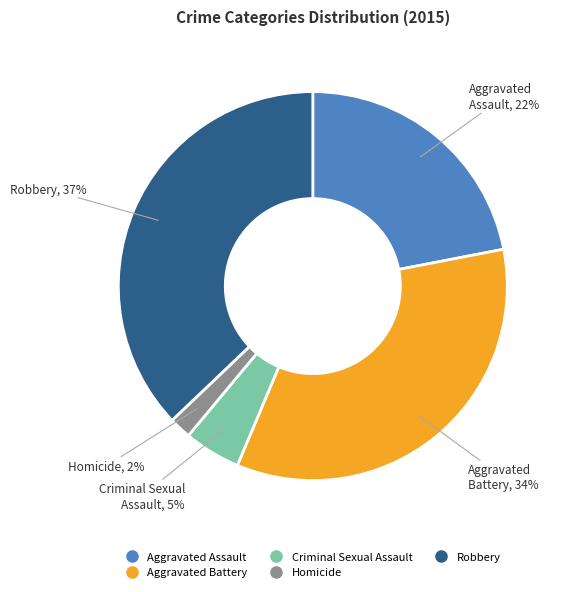

To the nearest percent, what is the difference between the Aggravated Assault and Criminal Sexual Assault slice percentages?

17%